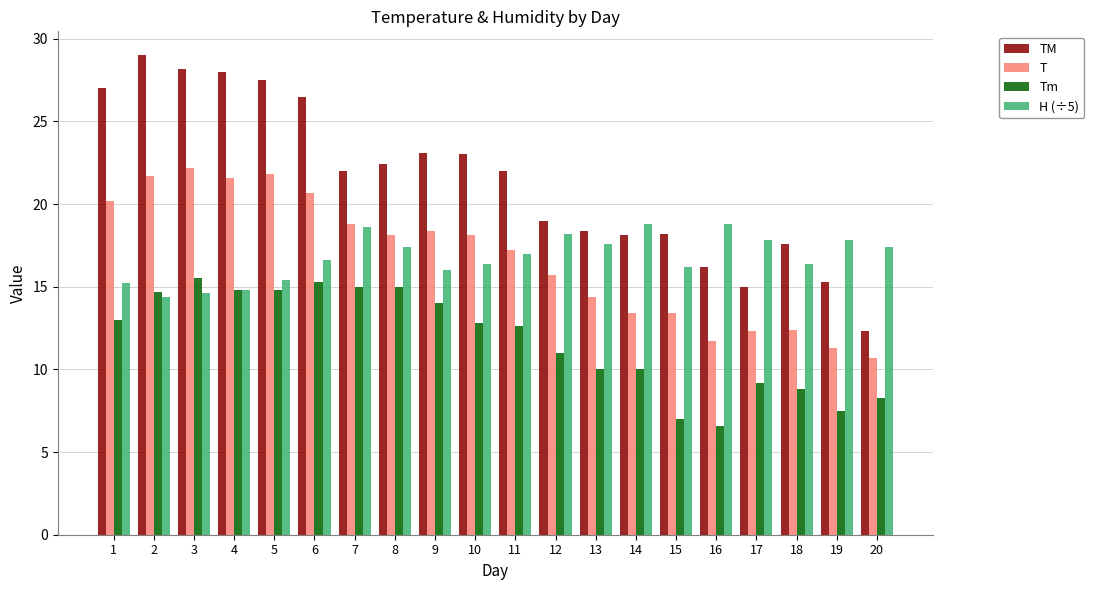

Which series has the largest total across all categories?

TM